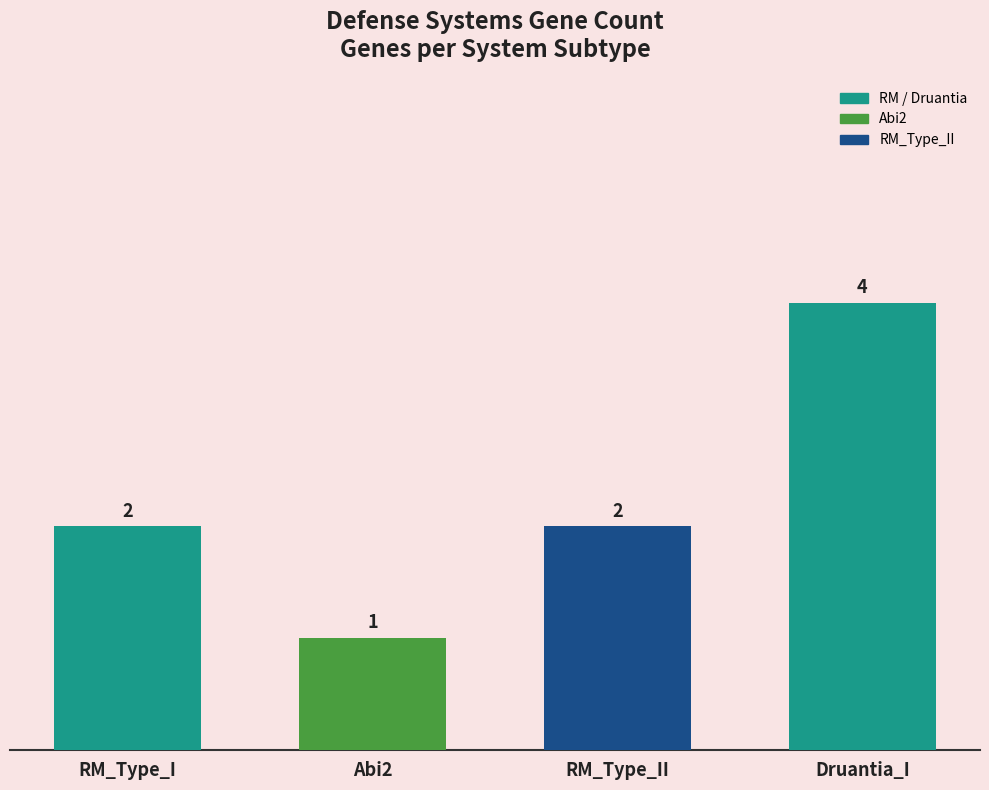

What is the sum of the values at RM_Type_I and RM_Type_II?

4